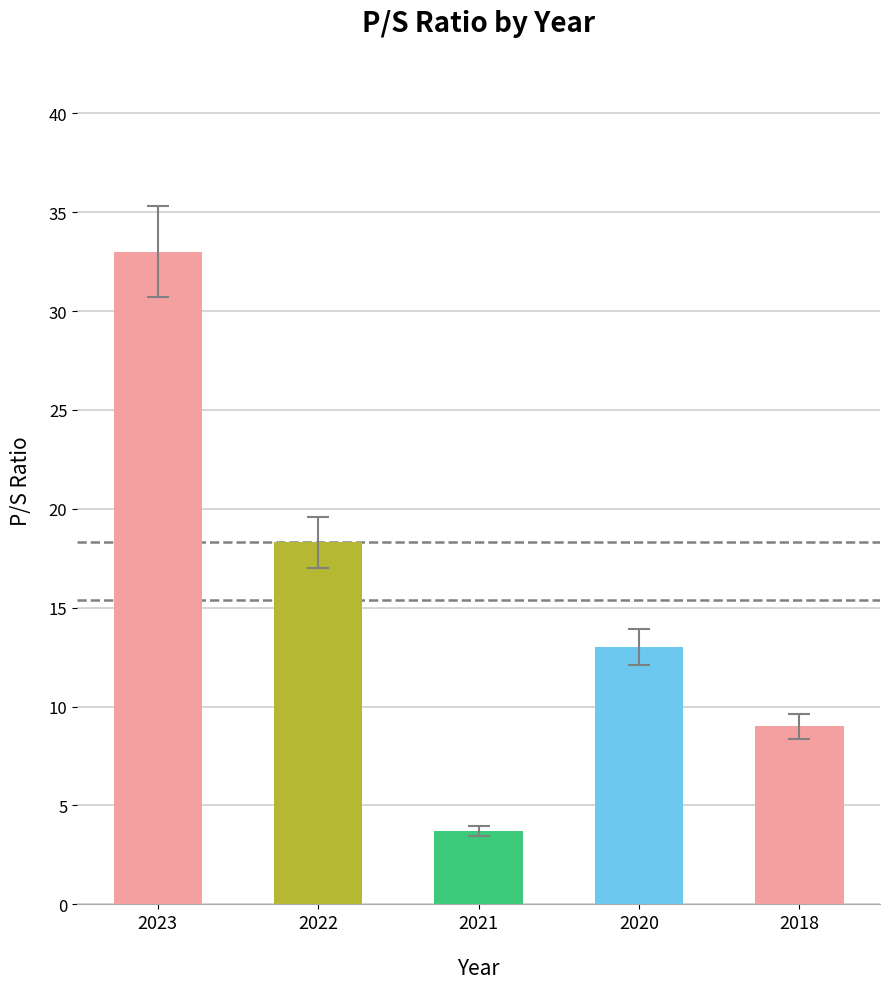

What is the maximum value shown in the chart?

33.0